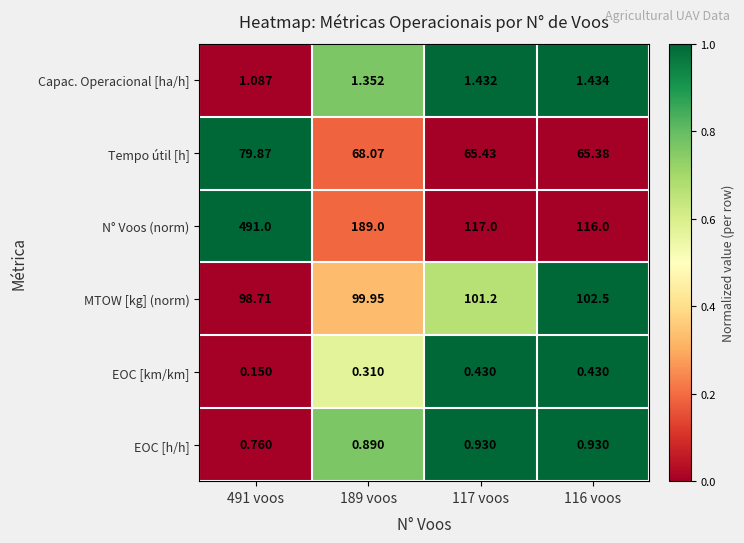

Rank the series by their maximum value, from highest to lowest.

N° Voos (norm), MTOW [kg] (norm), Tempo útil [h], Capac. Operacional [ha/h], EOC [h/h], EOC [km/km]